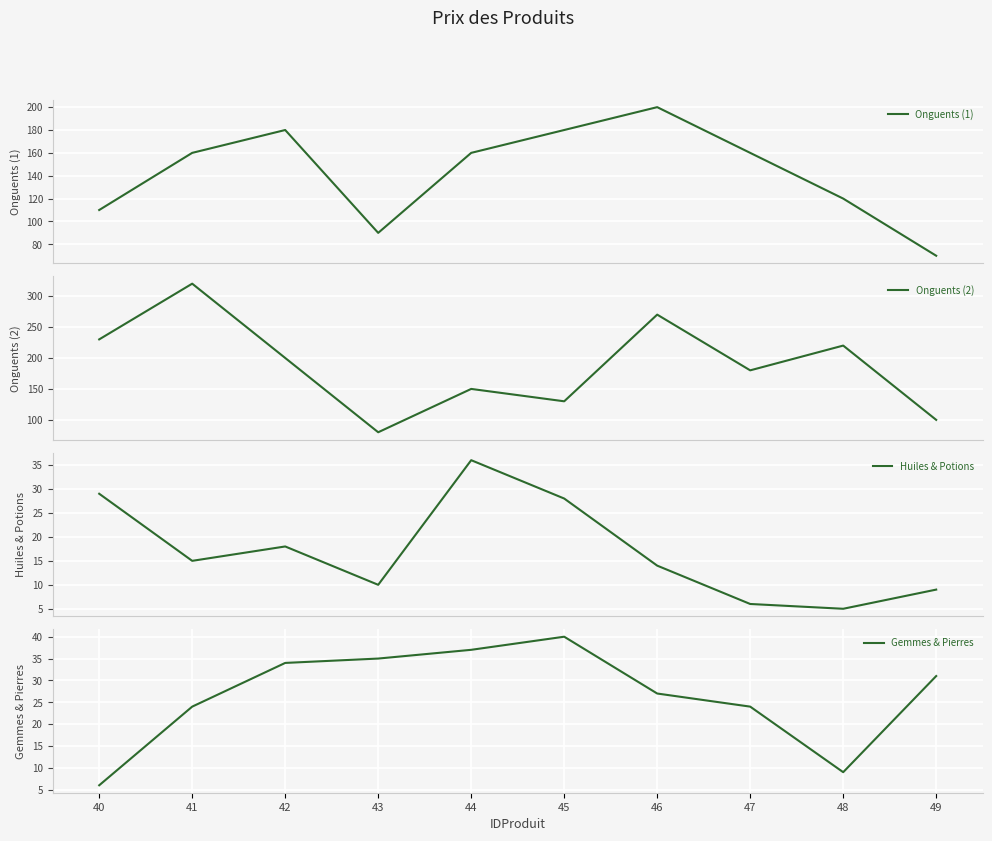

Rank the series at 47 from lowest to highest value.

Huiles & Potions, Gemmes & Pierres, Onguents (1), Onguents (2)